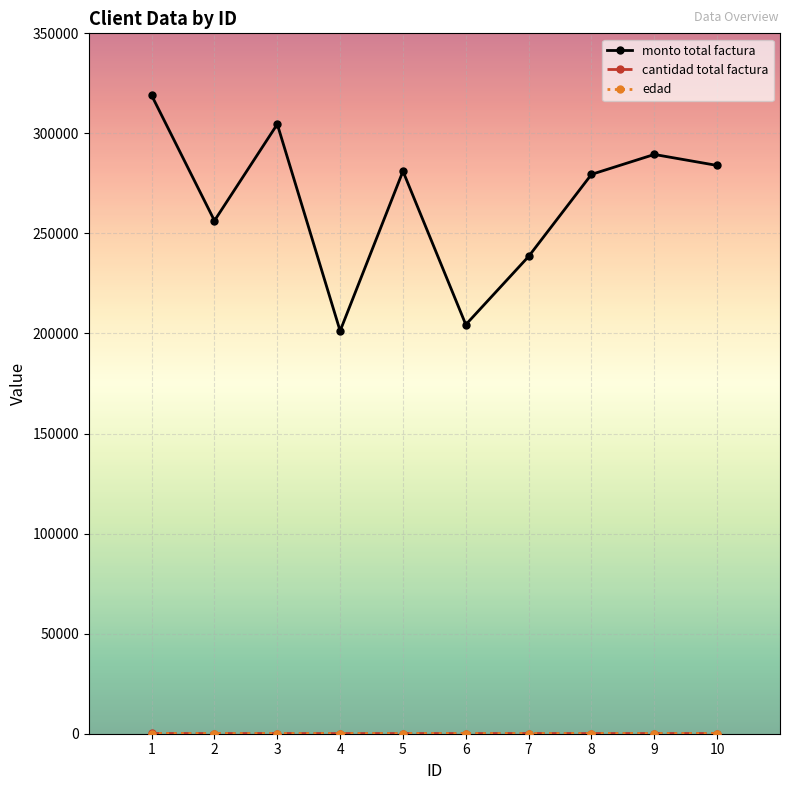

Which series has the largest total across all categories?

monto total factura